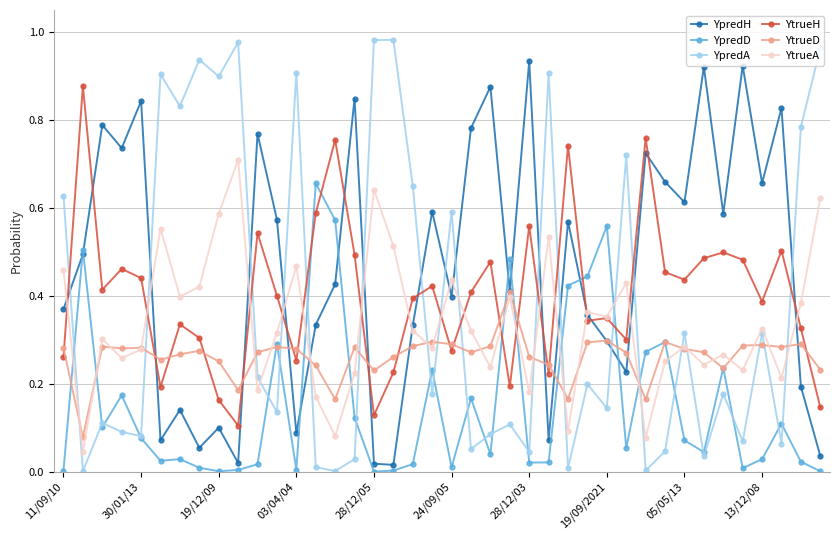

True or false: YpredA has more than 1 points higher than both neighbors.

True